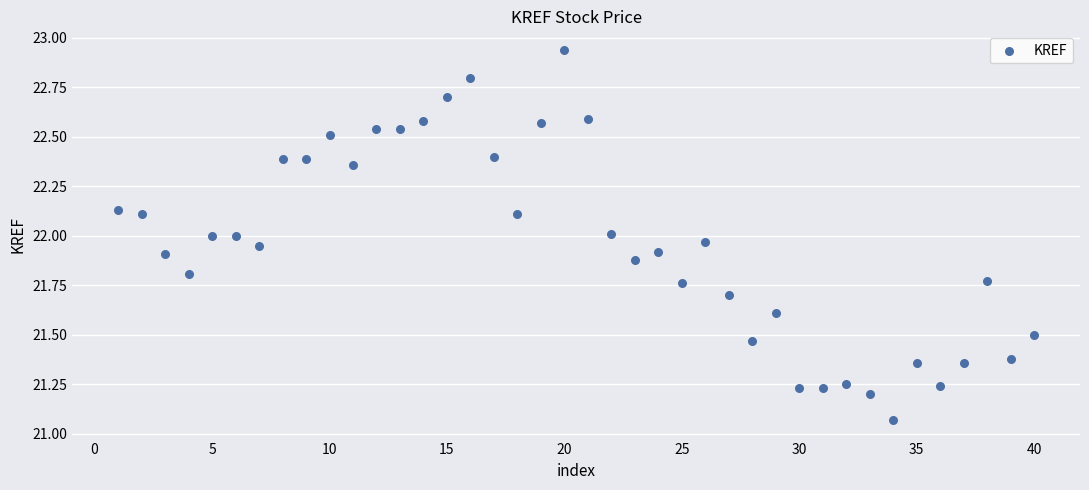

What is the range of X values (max minus min)?

39.0